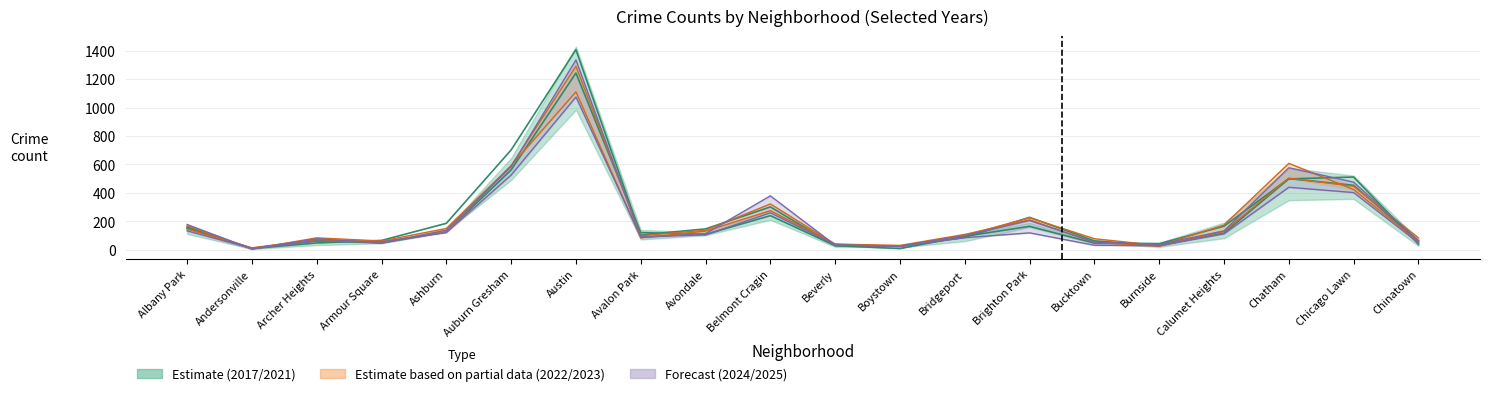

What is the label of the 10th point from the left?

Belmont Cragin